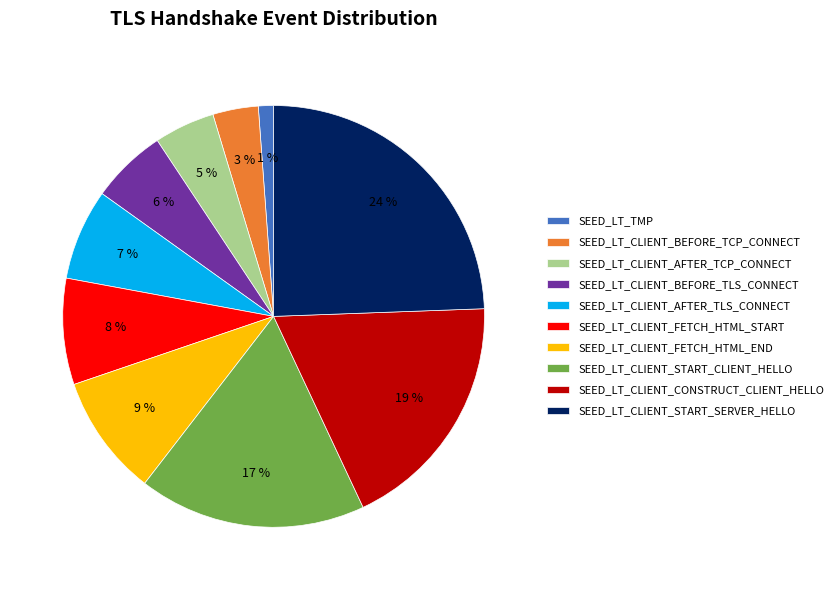

Between SEED_LT_CLIENT_FETCH_HTML_START and SEED_LT_CLIENT_AFTER_TCP_CONNECT, which is larger?

SEED_LT_CLIENT_FETCH_HTML_START